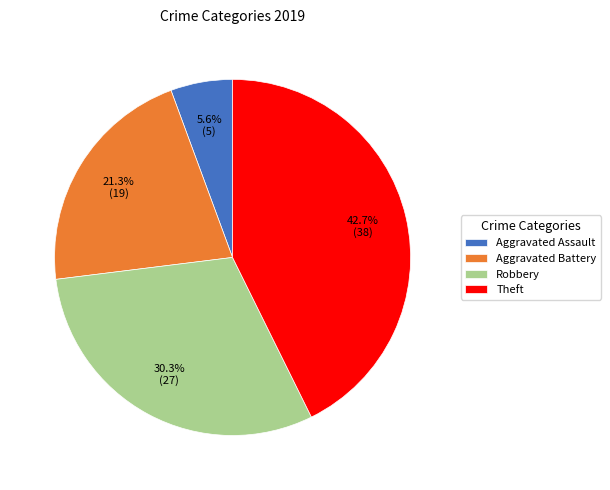

To the nearest percent, what is the combined percentage of Aggravated Battery and Theft?

64%